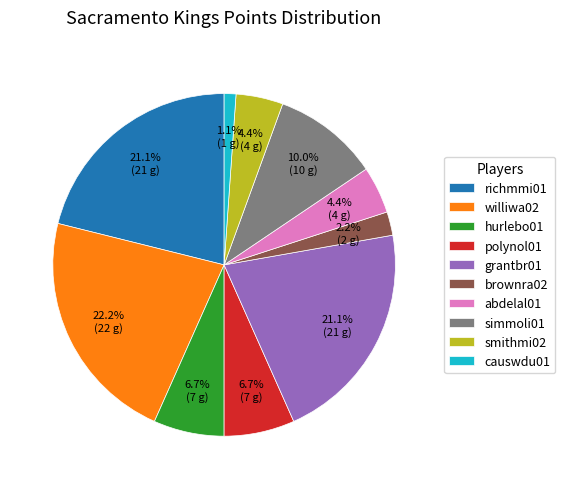

Count the number of slices in the pie.

10